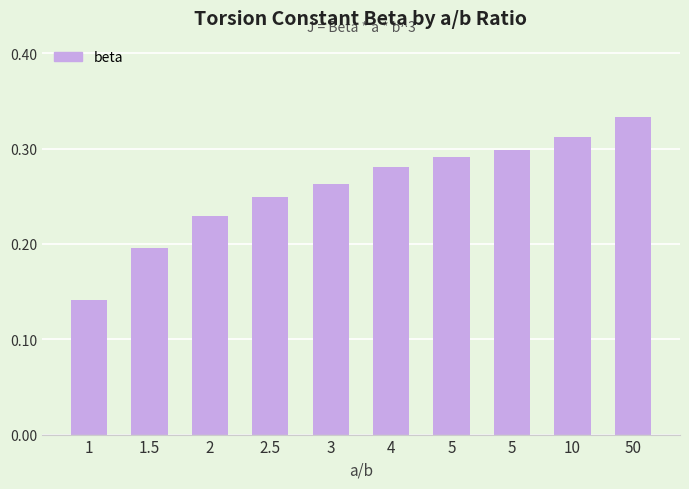

What is the smallest value displayed?

0.1